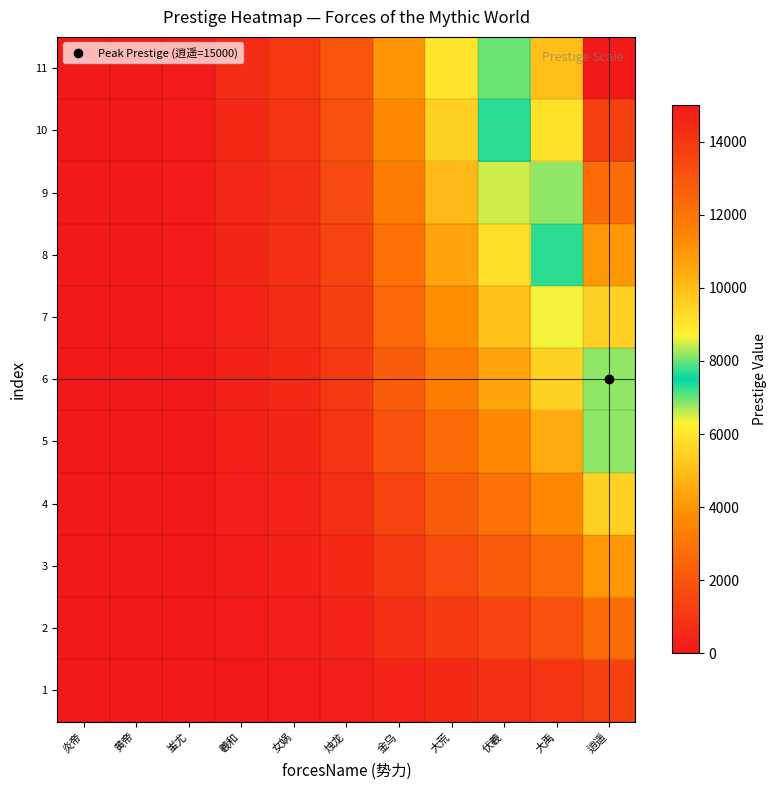

Which has a higher value, 大荒 or 烛龙?

大荒